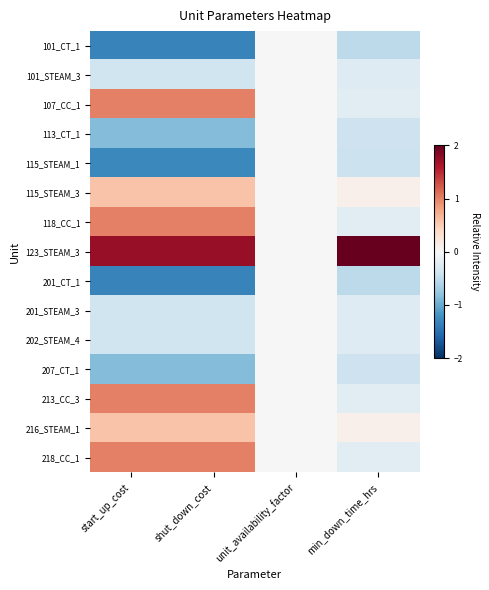

Reading left to right, extract all data points from this chart.

101_CT_1: start_up_cost=-1.3	shut_down_cost=-1.3	unit_availability_factor=0.0	min_down_time_hrs=-0.5
101_STEAM_3: start_up_cost=-0.4	shut_down_cost=-0.4	unit_availability_factor=0.0	min_down_time_hrs=-0.3
107_CC_1: start_up_cost=1.0	shut_down_cost=1.0	unit_availability_factor=0.0	min_down_time_hrs=-0.2
113_CT_1: start_up_cost=-0.9	shut_down_cost=-0.9	unit_availability_factor=0.0	min_down_time_hrs=-0.4
115_STEAM_1: start_up_cost=-1.3	shut_down_cost=-1.3	unit_availability_factor=0.0	min_down_time_hrs=-0.4
115_STEAM_3: start_up_cost=0.6	shut_down_cost=0.6	unit_availability_factor=0.0	min_down_time_hrs=0.1
118_CC_1: start_up_cost=1.0	shut_down_cost=1.0	unit_availability_factor=0.0	min_down_time_hrs=-0.2
123_STEAM_3: start_up_cost=1.7	shut_down_cost=1.7	unit_availability_factor=0.0	min_down_time_hrs=3.7
201_CT_1: start_up_cost=-1.3	shut_down_cost=-1.3	unit_availability_factor=0.0	min_down_time_hrs=-0.5
201_STEAM_3: start_up_cost=-0.4	shut_down_cost=-0.4	unit_availability_factor=0.0	min_down_time_hrs=-0.3
202_STEAM_4: start_up_cost=-0.4	shut_down_cost=-0.4	unit_availability_factor=0.0	min_down_time_hrs=-0.3
207_CT_1: start_up_cost=-0.9	shut_down_cost=-0.9	unit_availability_factor=0.0	min_down_time_hrs=-0.4
213_CC_3: start_up_cost=1.0	shut_down_cost=1.0	unit_availability_factor=0.0	min_down_time_hrs=-0.2
216_STEAM_1: start_up_cost=0.6	shut_down_cost=0.6	unit_availability_factor=0.0	min_down_time_hrs=0.1
218_CC_1: start_up_cost=1.0	shut_down_cost=1.0	unit_availability_factor=0.0	min_down_time_hrs=-0.2